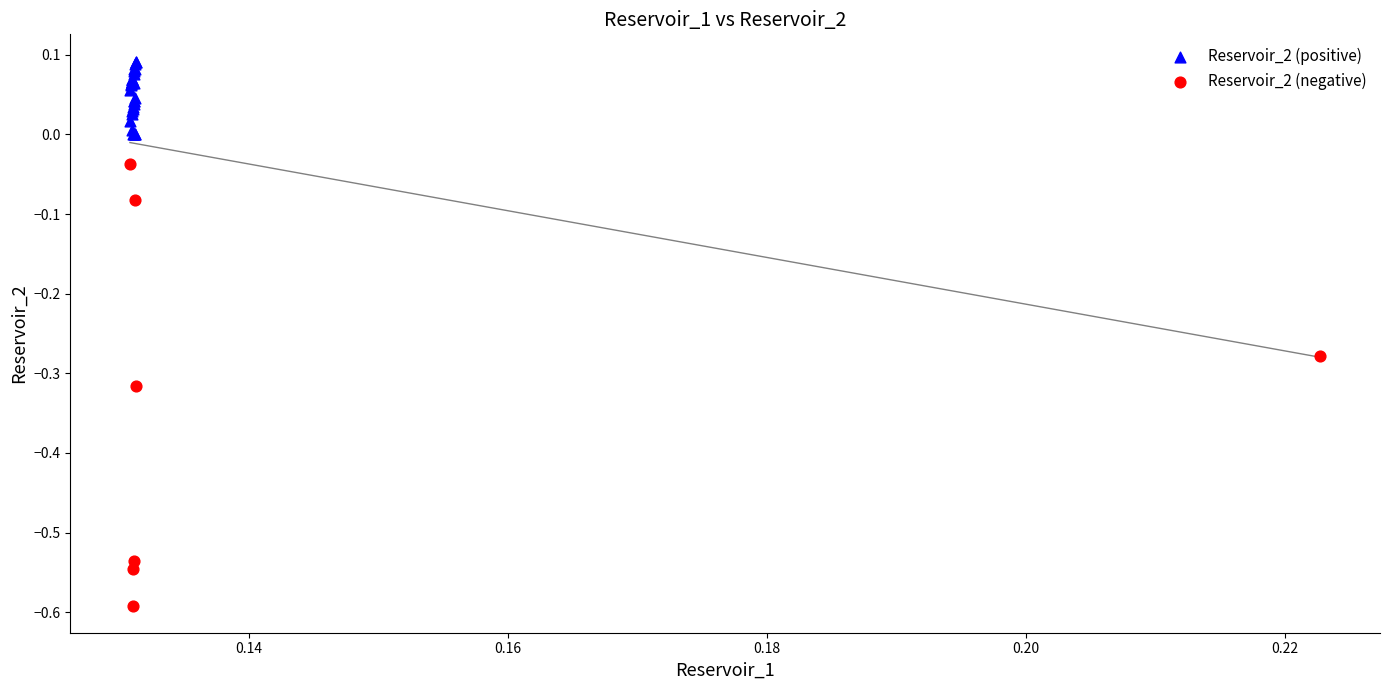

Which series has the largest Y range (max minus min)?

Reservoir_2 (negative)